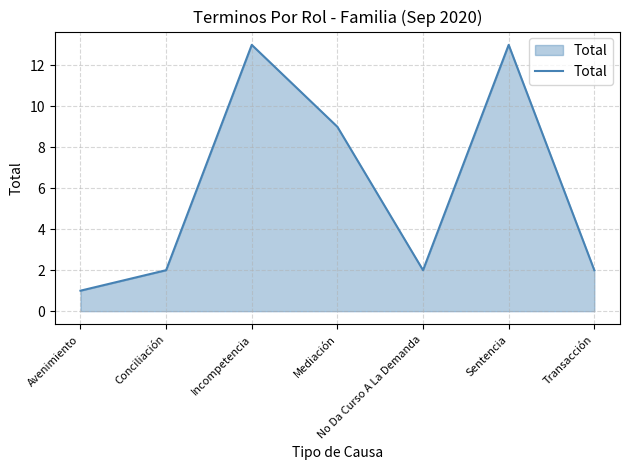

Reading left to right, transcribe all the data shown in this chart.

1	2	13	9	2	13	2